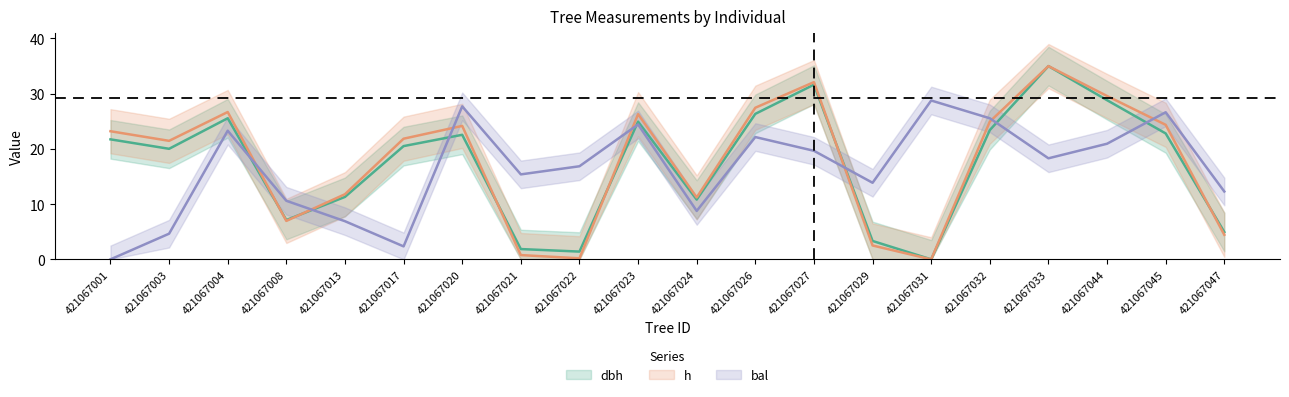

Reading left to right, list all the values displayed in this chart.

dbh: 421067001=21.7	421067003=20.0	421067004=25.6	421067008=7.1	421067013=11.3	421067017=20.5	421067020=22.6	421067021=1.9	421067022=1.4	421067023=24.9	421067024=10.8	421067026=26.3	421067027=31.6	421067029=3.3	421067031=0.0	421067032=23.4	421067033=35.0	421067044=28.8	421067045=22.8	421067047=5.0
h: 421067001=23.2	421067003=21.5	421067004=26.7	421067008=7.0	421067013=11.8	421067017=21.9	421067020=24.2	421067021=0.8	421067022=0.2	421067023=26.3	421067024=11.2	421067026=27.5	421067027=32.1	421067029=2.5	421067031=0.0	421067032=24.9	421067033=35.0	421067044=29.6	421067045=24.4	421067047=4.4
bal: 421067001=0.0	421067003=4.7	421067004=23.3	421067008=10.6	421067013=6.9	421067017=2.4	421067020=27.7	421067021=15.4	421067022=16.9	421067023=24.4	421067024=8.8	421067026=22.1	421067027=19.7	421067029=13.9	421067031=28.8	421067032=25.6	421067033=18.3	421067044=20.9	421067045=26.6	421067047=12.3